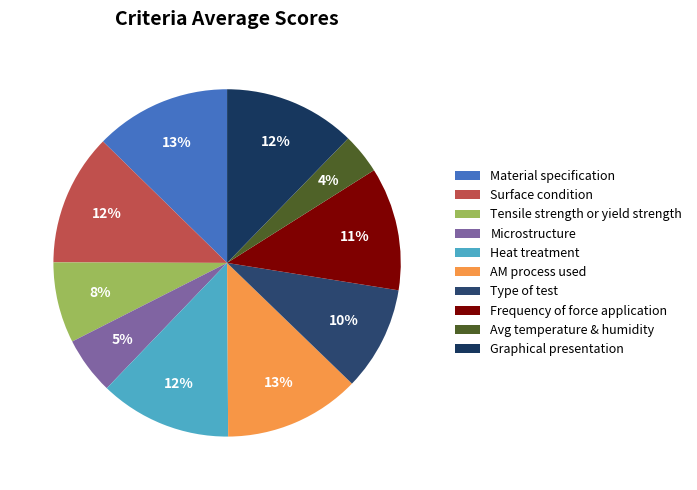

Is there a majority slice in this chart?

No